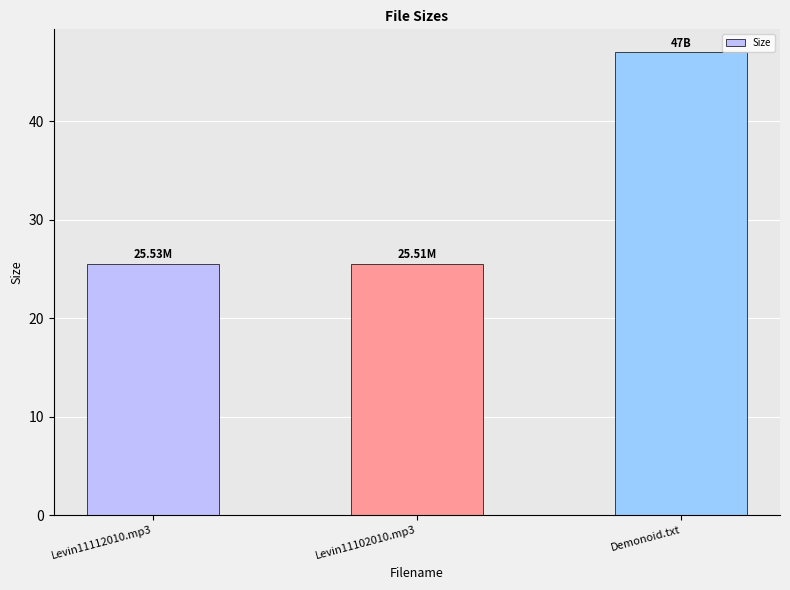

At which category does the chart reach its peak across all series?

Demonoid.txt